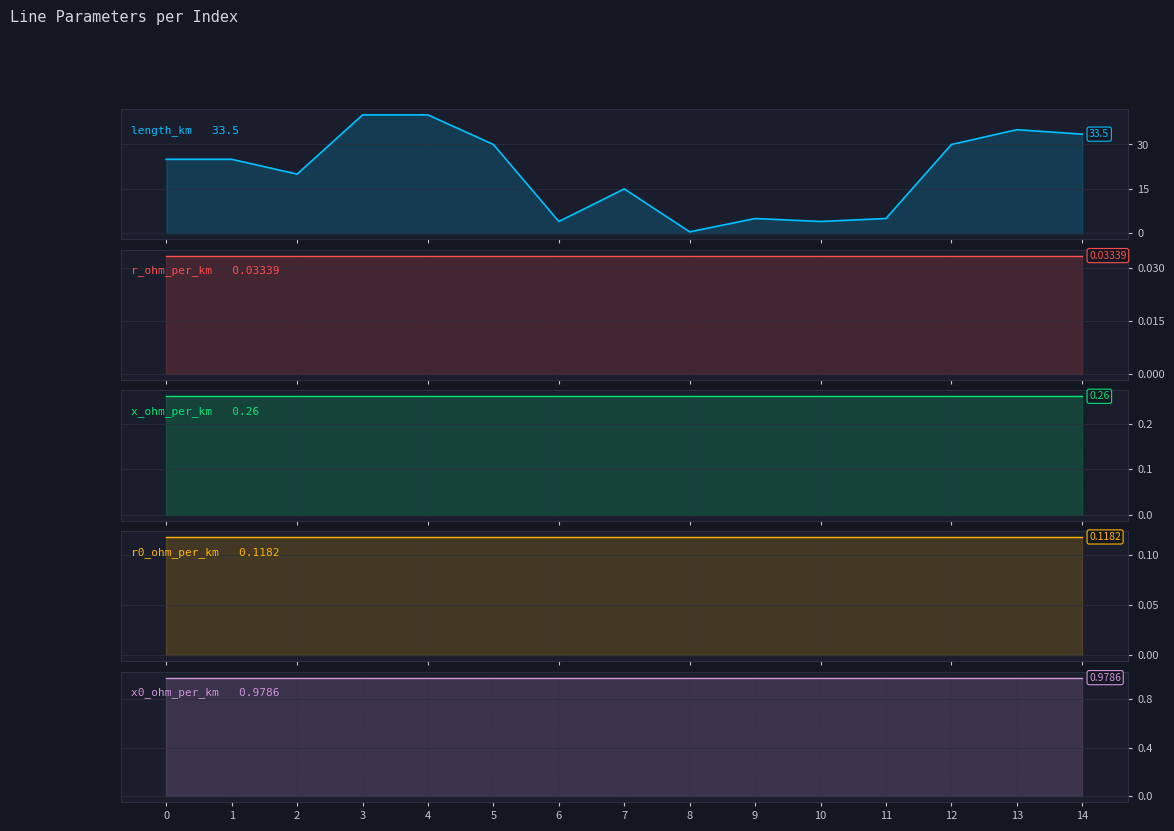

Does the chart display data point markers on the line(s)?

No